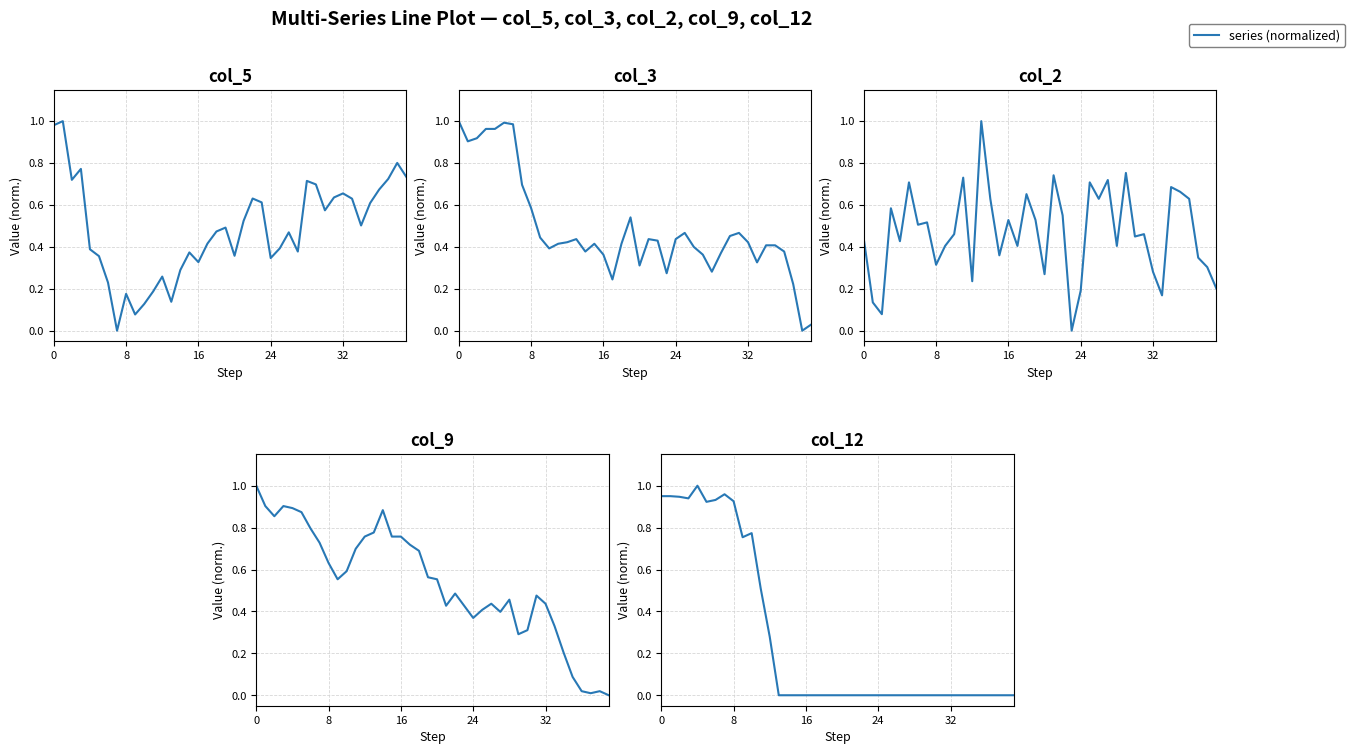

The value of col_3 at 8 is 0.6. True or false?

True